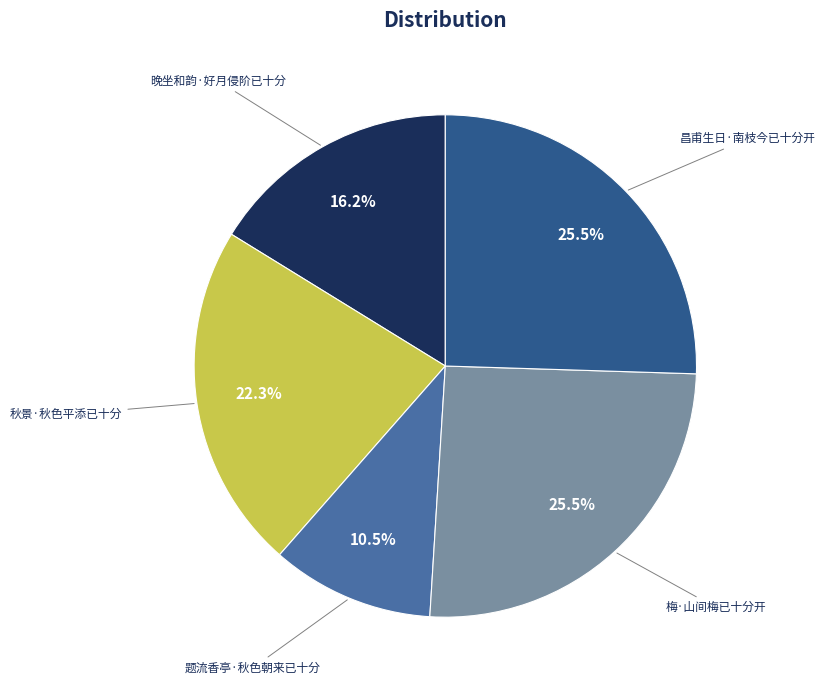

Is the sum of 晚坐和韵·好月侵阶已十分 and 梅·山间梅已十分开 greater than half?

No